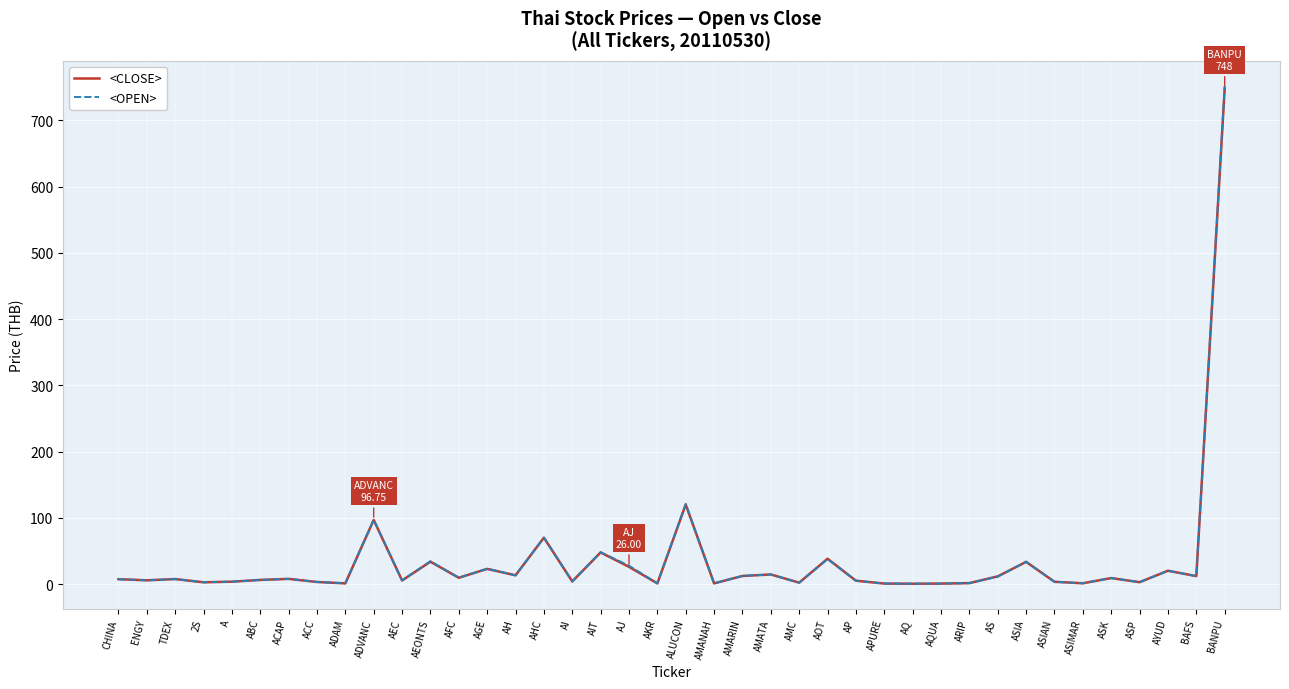

Which series has the largest range (max minus min)?

<OPEN>